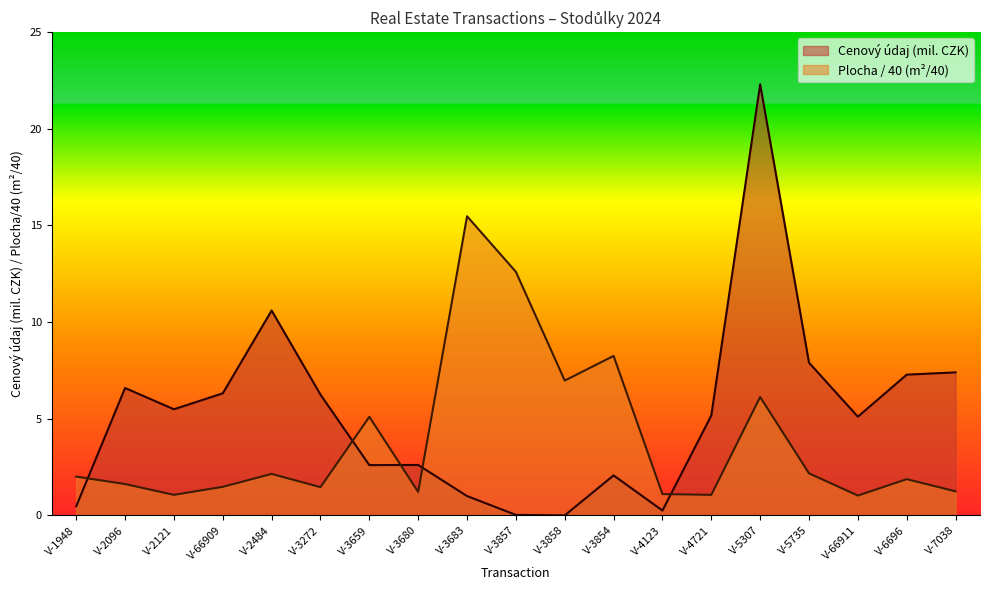

What is the difference between the Cenový údaj (mil. CZK) values at V-5307 and V-2096?

15.7